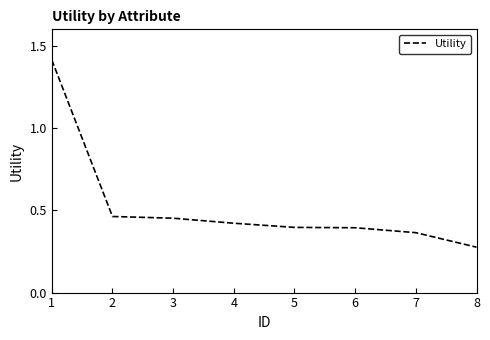

What is the maximum value shown in the chart?

1.4